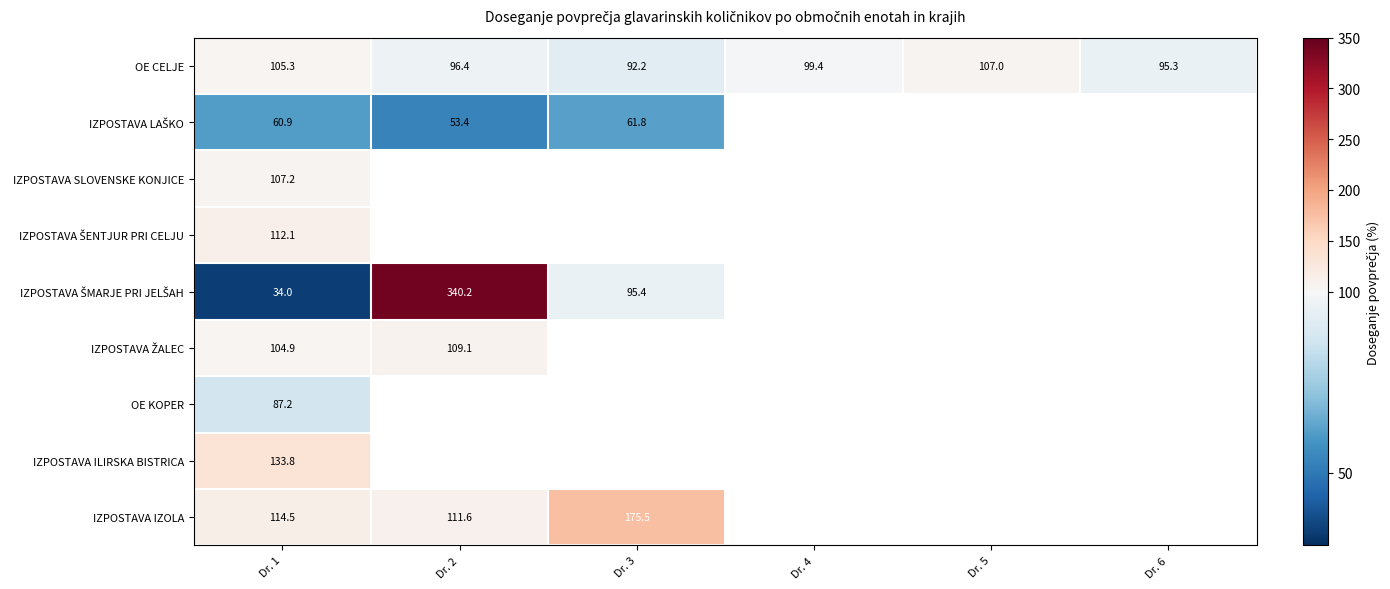

Rank the series by their maximum value, from lowest to highest.

IZPOSTAVA LAŠKO, OE KOPER, OE CELJE, IZPOSTAVA SLOVENSKE KONJICE, IZPOSTAVA ŽALEC, IZPOSTAVA ŠENTJUR PRI CELJU, IZPOSTAVA ILIRSKA BISTRICA, IZPOSTAVA IZOLA, IZPOSTAVA ŠMARJE PRI JELŠAH